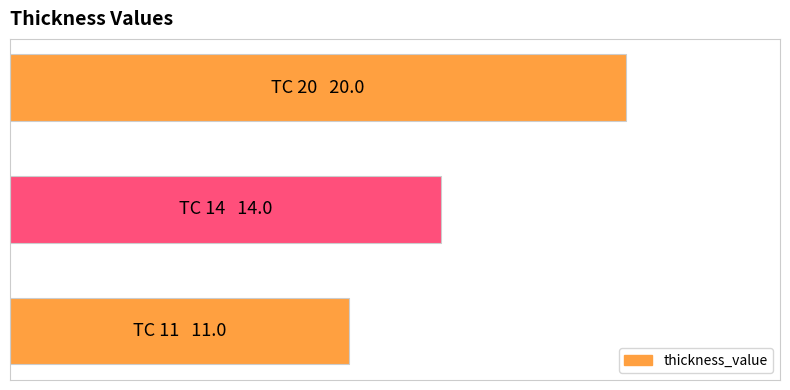

Rank the categories by value from highest to lowest.

2, 1, 0